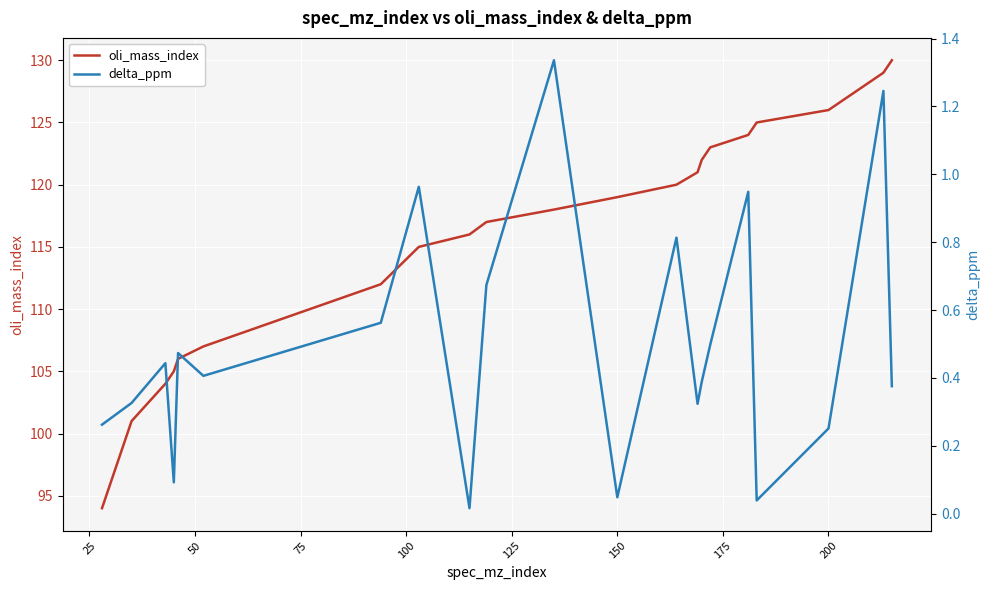

True or false: oli_mass_index and delta_ppm intersect in this chart.

False